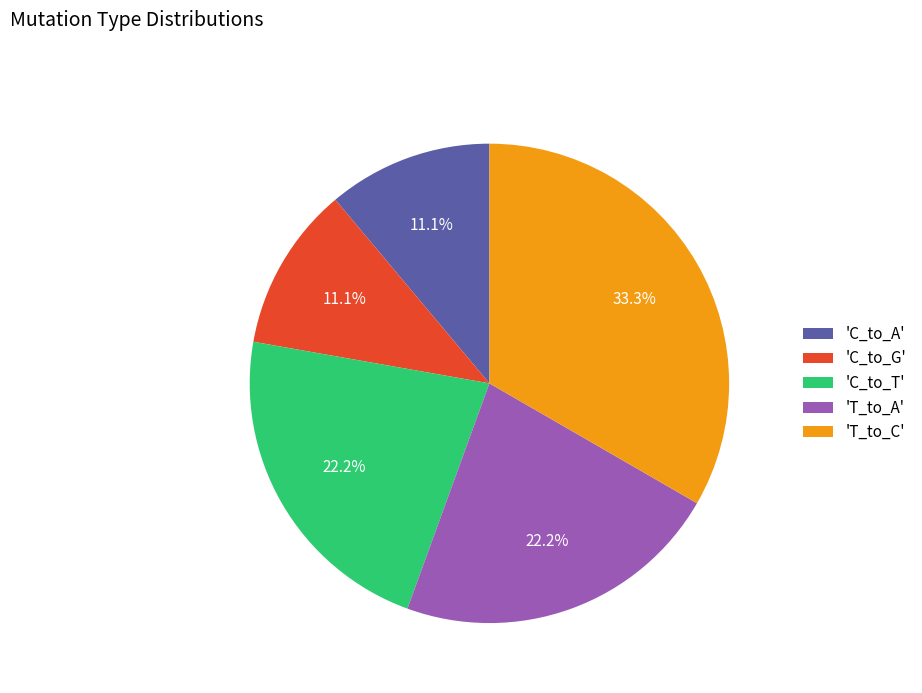

What percentage is NOT represented by 'T_to_A'?

77.8%